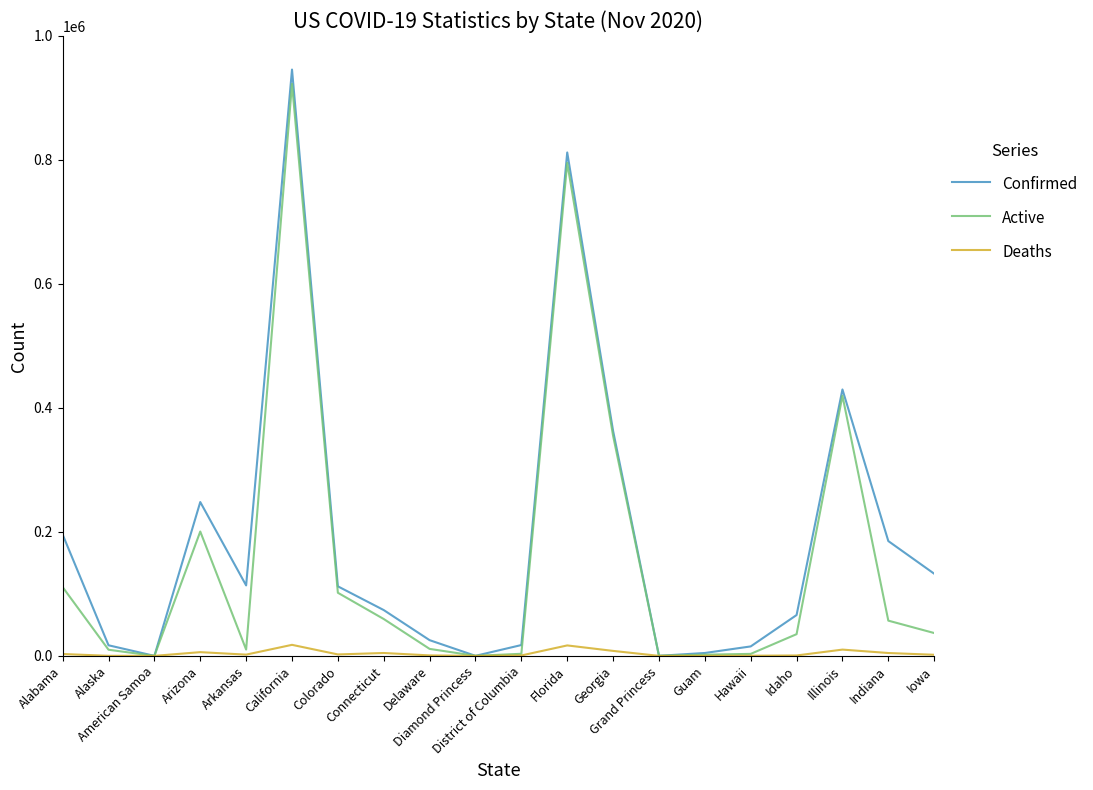

At how many categories does at least one series exceed 147159?

7